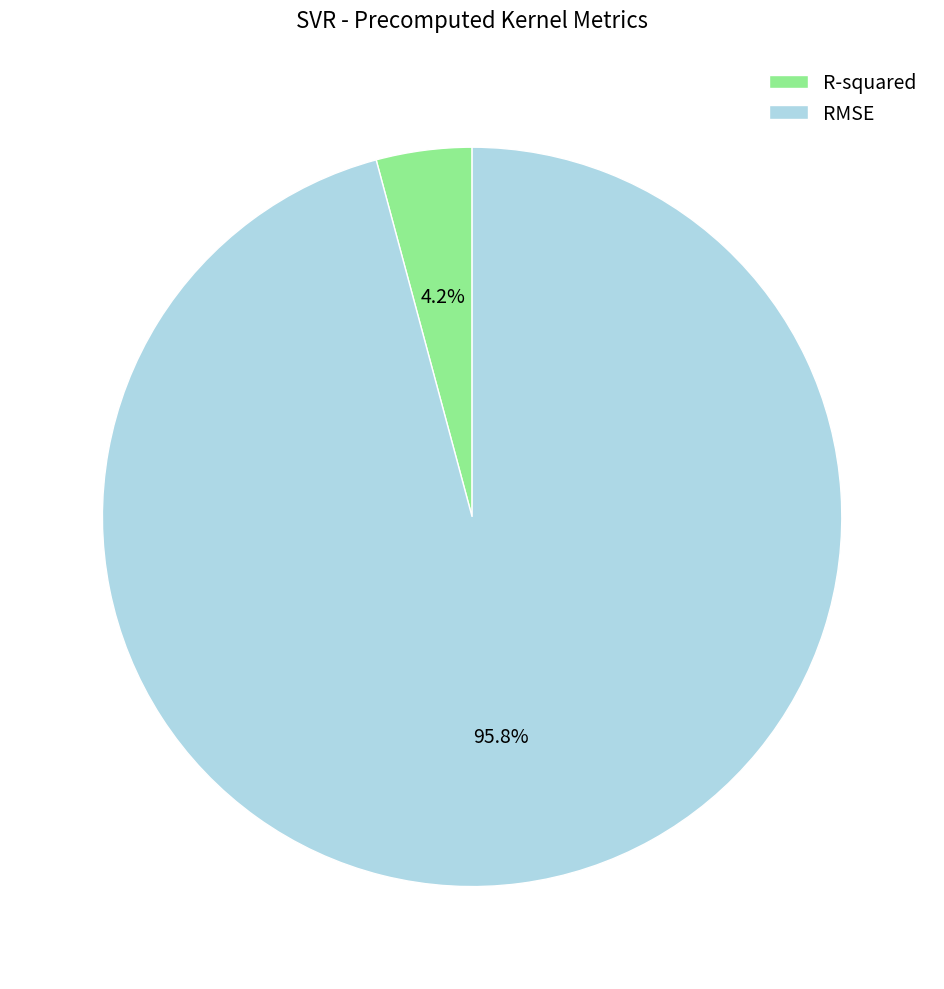

How many segments does this pie chart have?

2